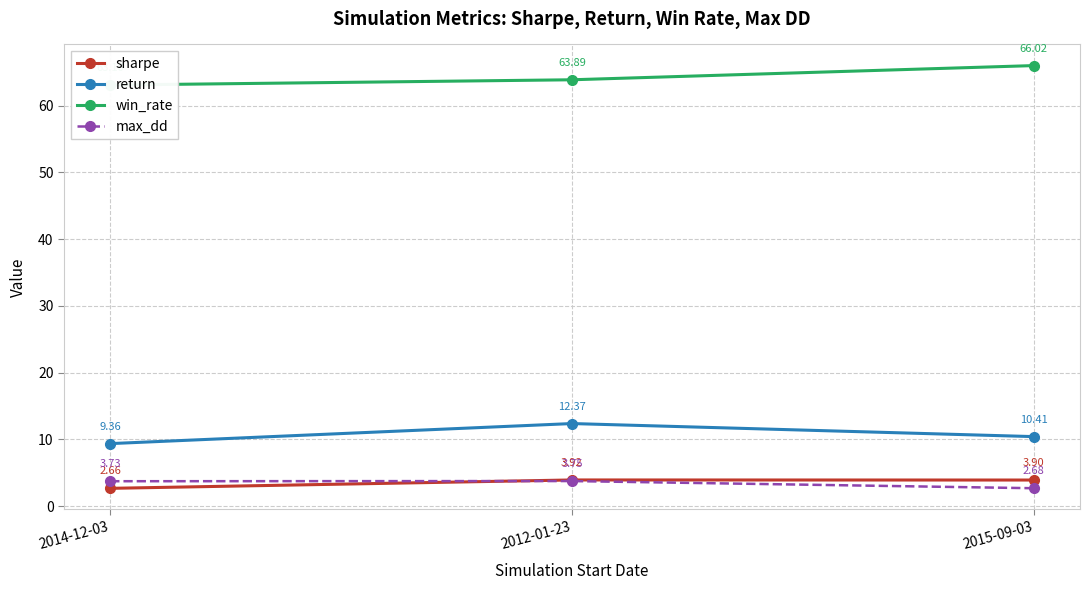

Between 2014-12-03 and 2015-09-03, which series saw the biggest shift?

win_rate